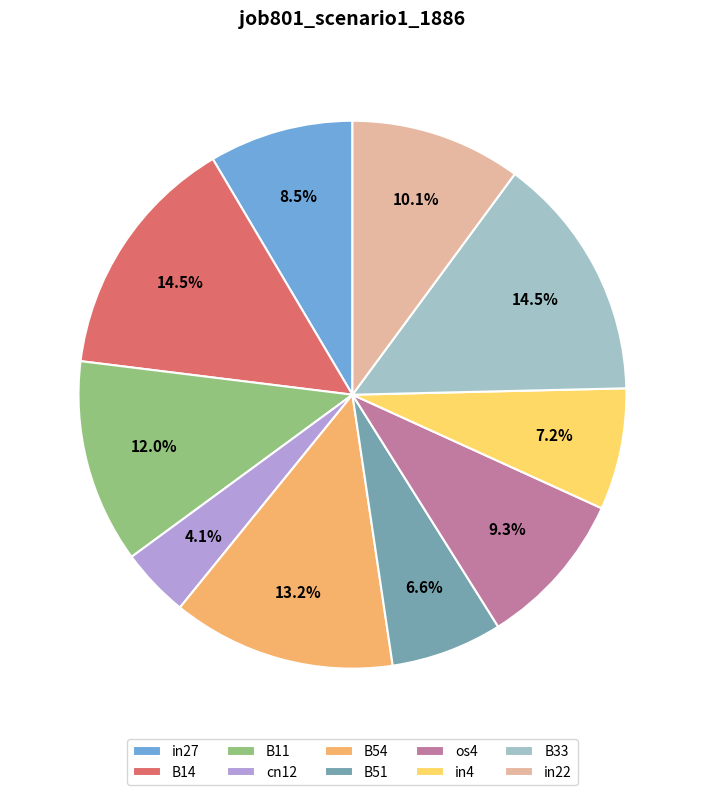

Which has a higher value, in27 or in22?

in22